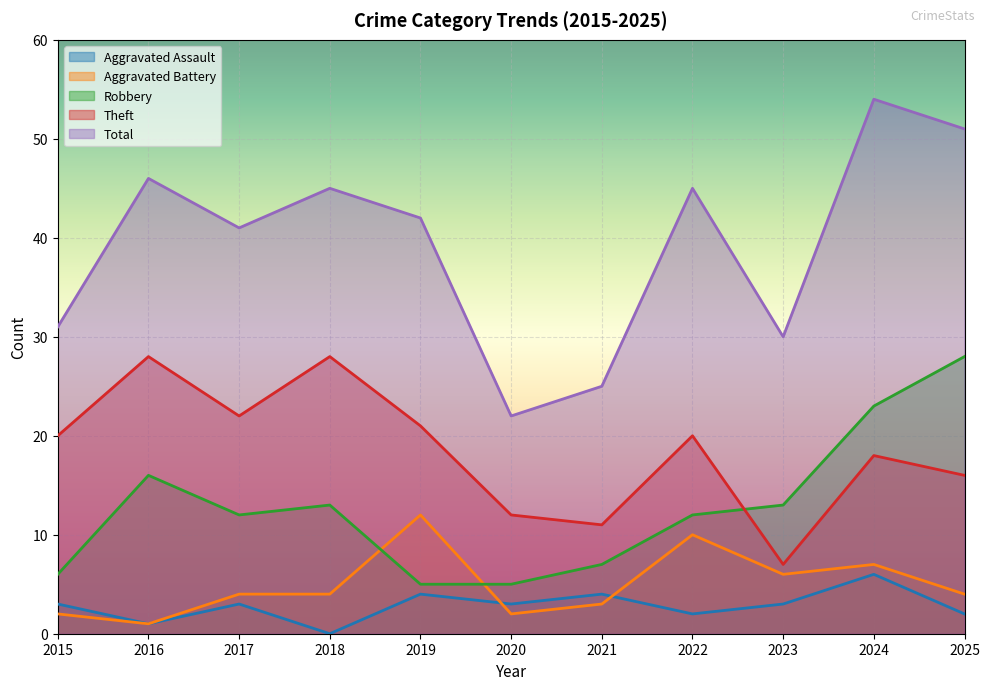

What is the difference between the Theft values at 2017 and 2015?

2